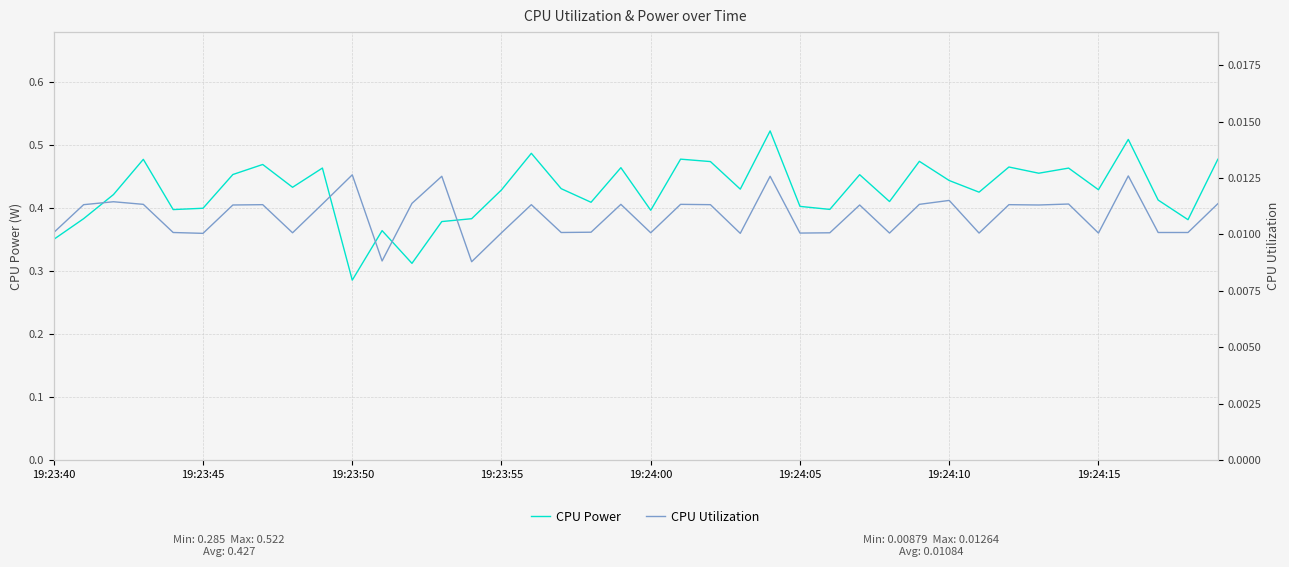

What is the sum of all CPU Power values?

17.1